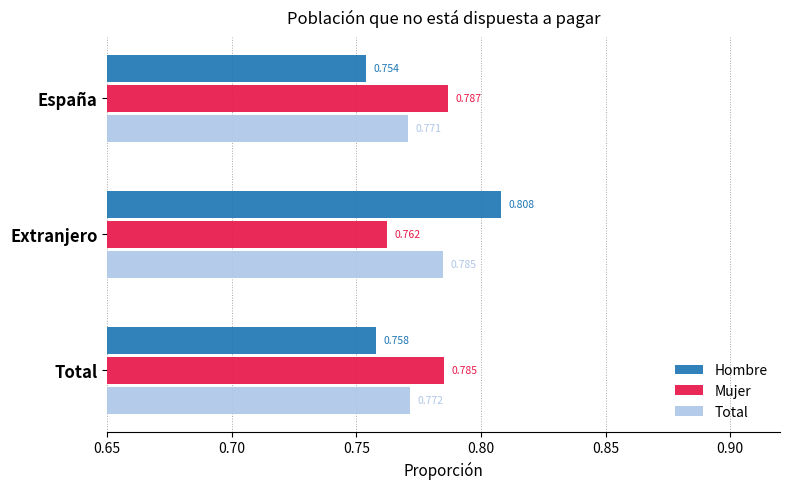

Rank the series by their maximum value, from lowest to highest.

Total, Mujer, Hombre